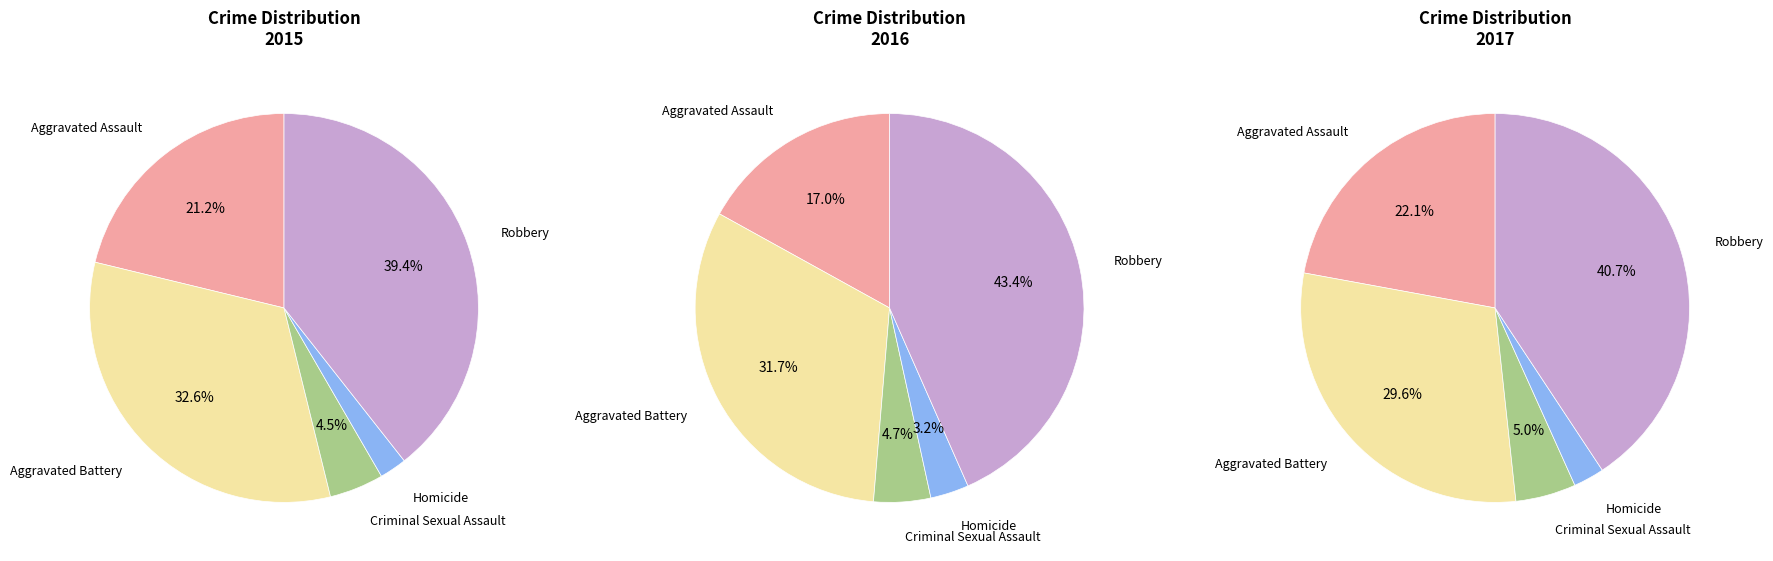

Combined, what portion of the pie is Aggravated Assault and Aggravated Battery?

53.8%